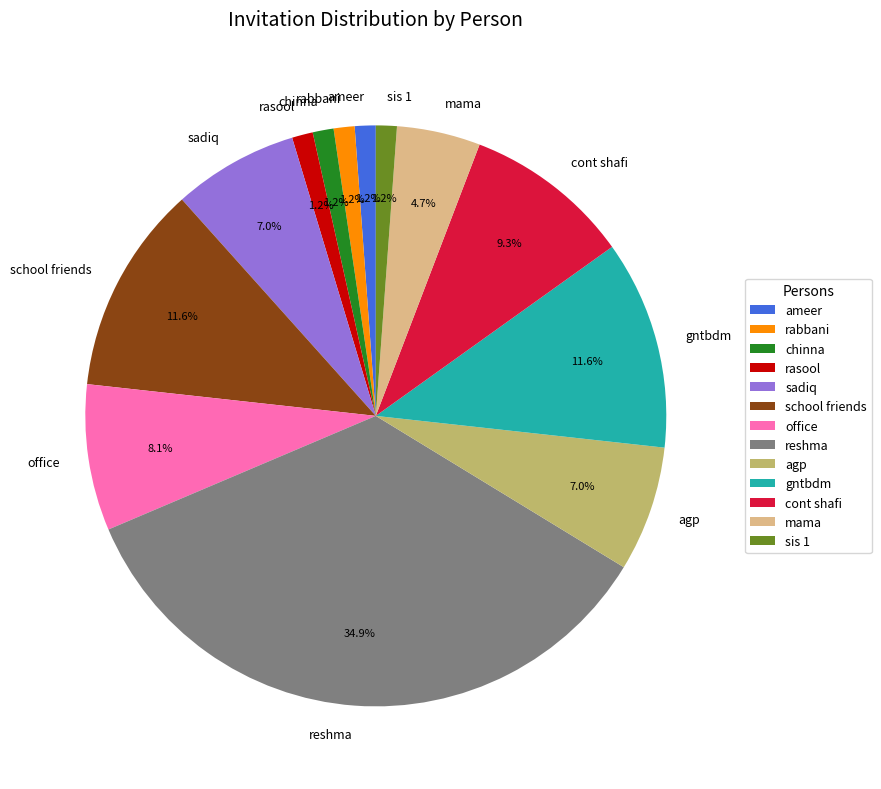

What percentage is the gntbdm slice, to the nearest percent?

12%